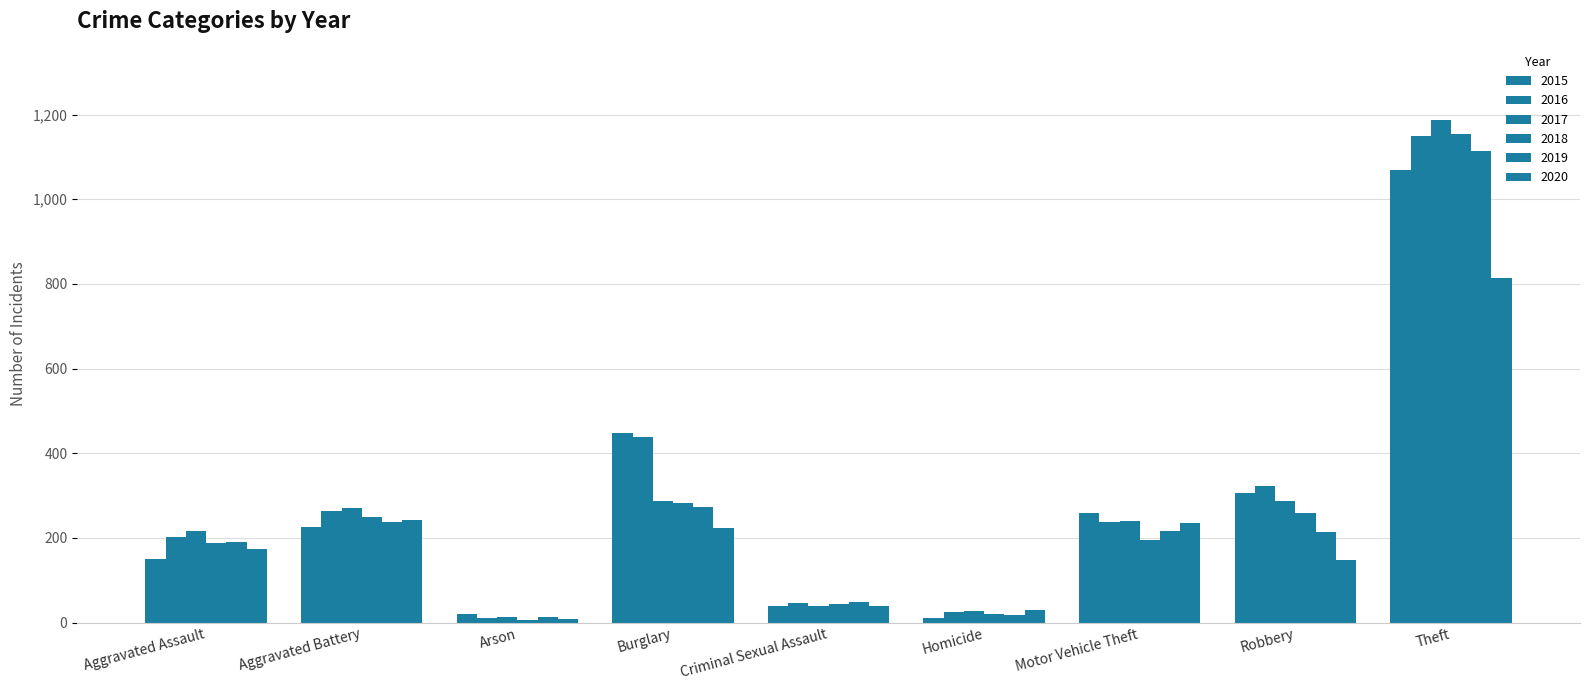

Between Aggravated Assault and Aggravated Battery, which is larger?

Aggravated Battery